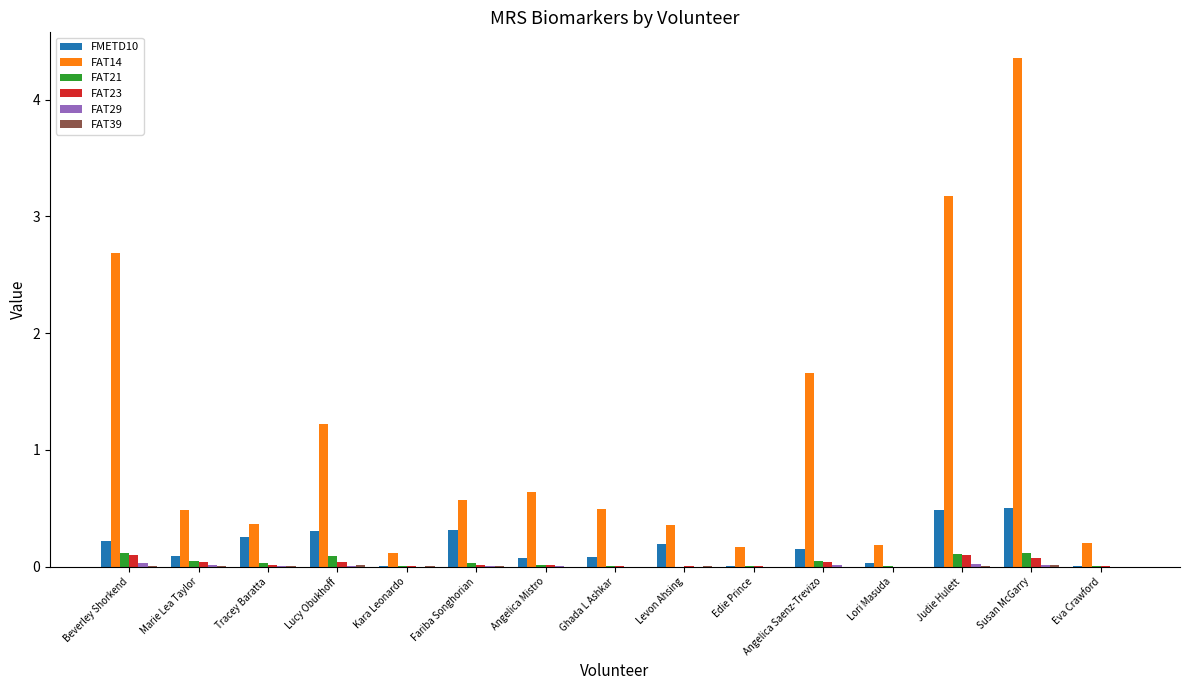

What is the greatest value displayed?

4.4